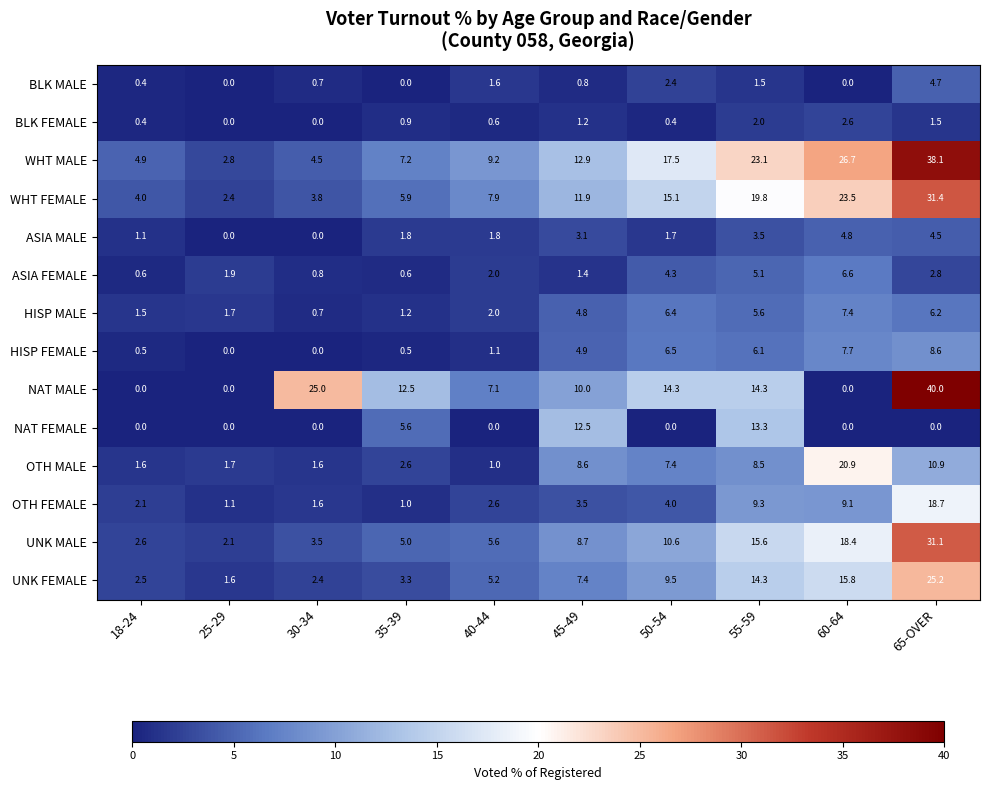

At how many categories does at least one series exceed 19?

4